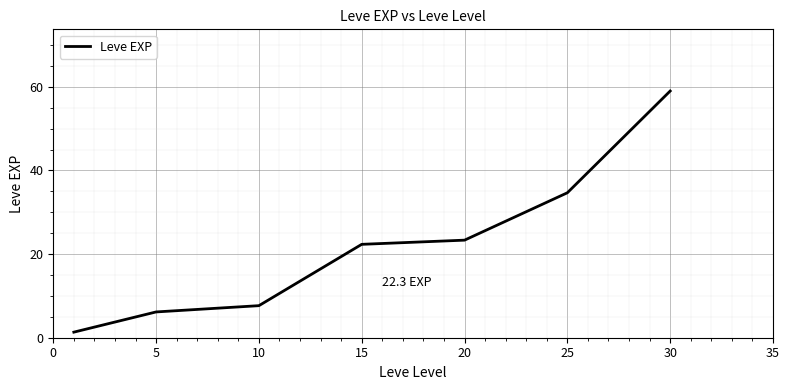

What is the greatest value displayed?

59.0